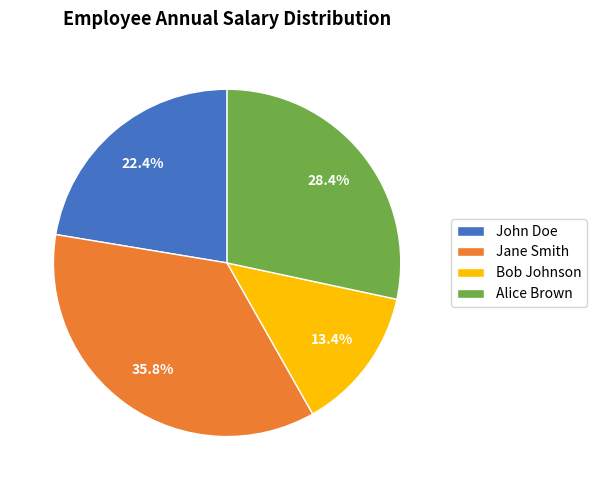

To the nearest percent, what is the difference between the largest and smallest slice percentages?

22%